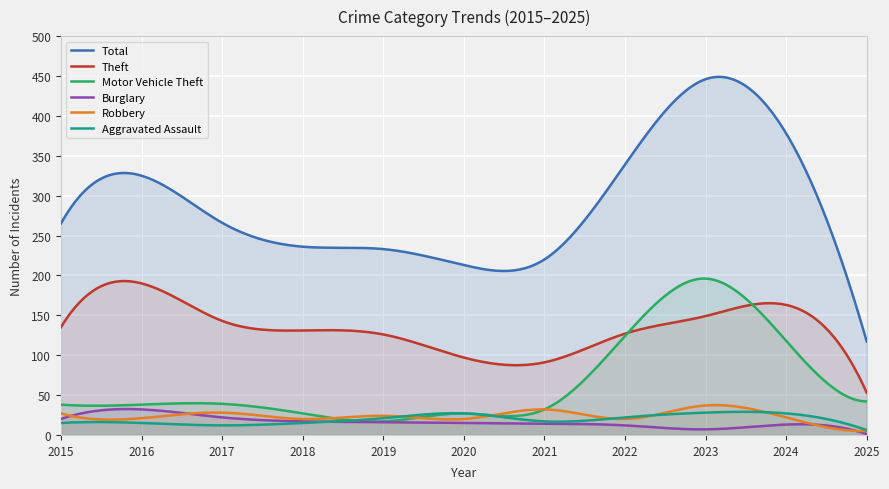

Reading left to right, transcribe all the data shown in this chart.

Aggravated Assault: 15	15	12	15	21	27	17	22	28	27	6
Motor Vehicle Theft: 38	38	39	27	17	27	32	124	196	118	42
Theft: 135	190	143	131	126	97	91	127	149	163	53
Total: 265	325	266	236	233	213	220	339	446	378	117
Robbery: 27	21	28	20	24	20	32	20	37	22	5
Burglary: 20	32	22	17	16	15	14	12	7	13	1